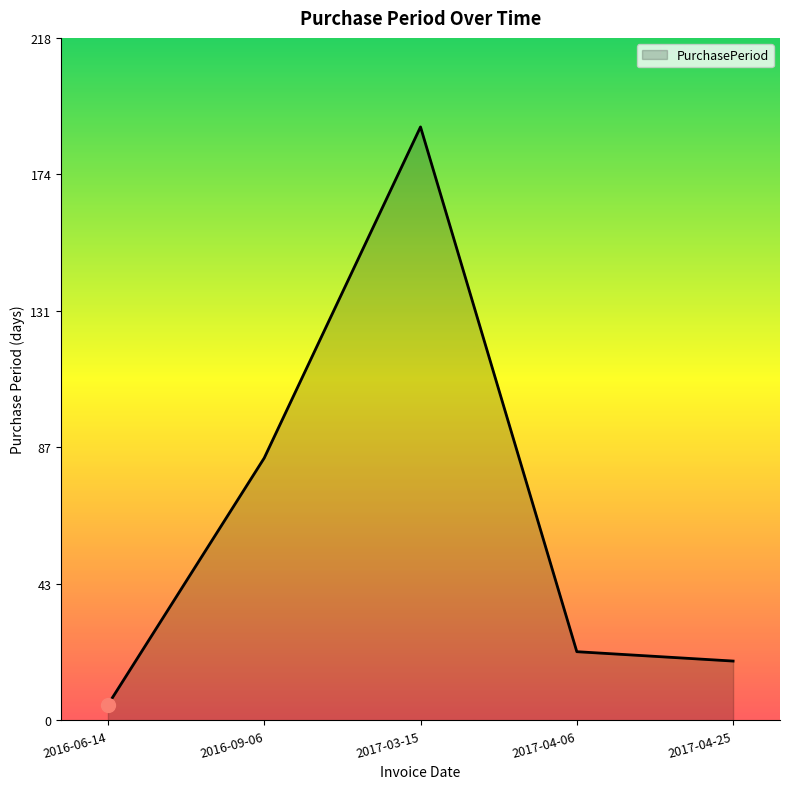

True or false: there are more than 2 points higher than both neighbors.

False